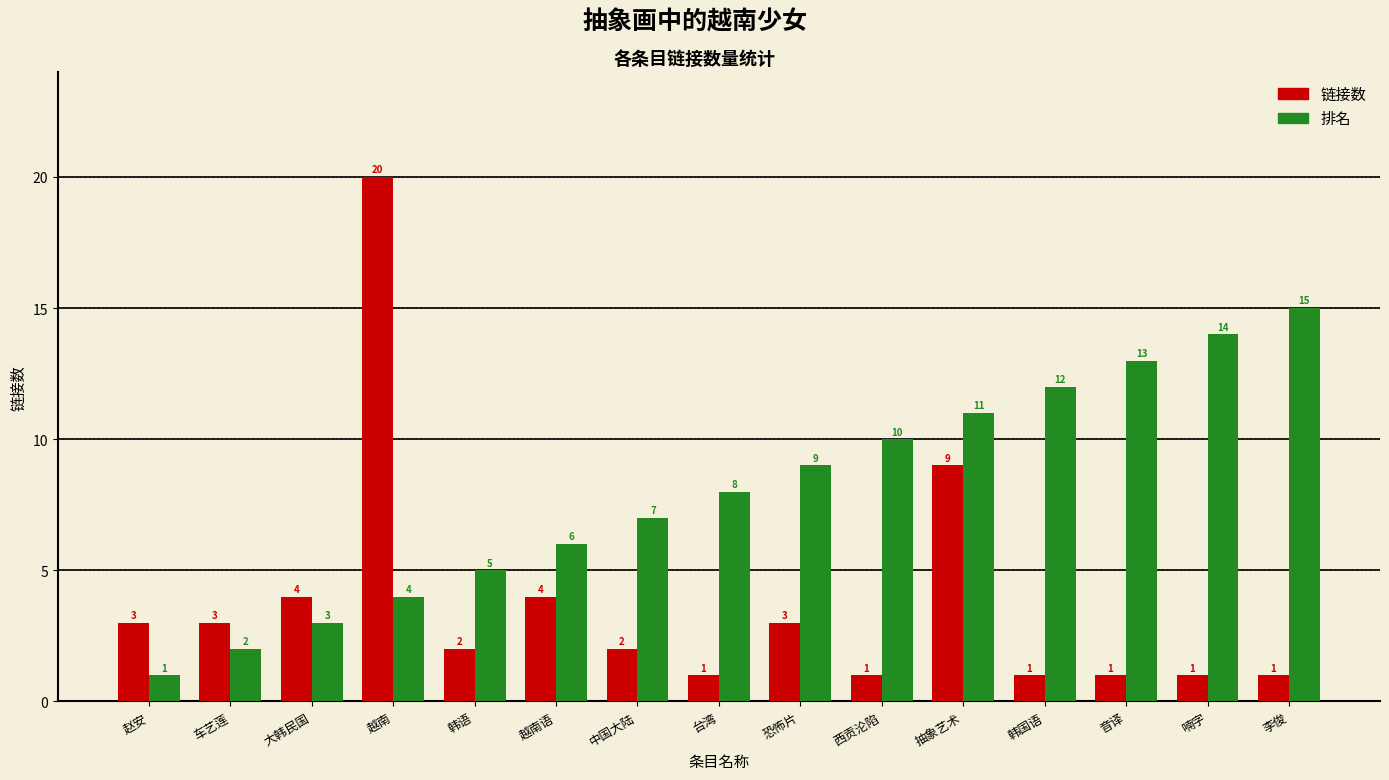

What is the sum of all 链接数 values?

56